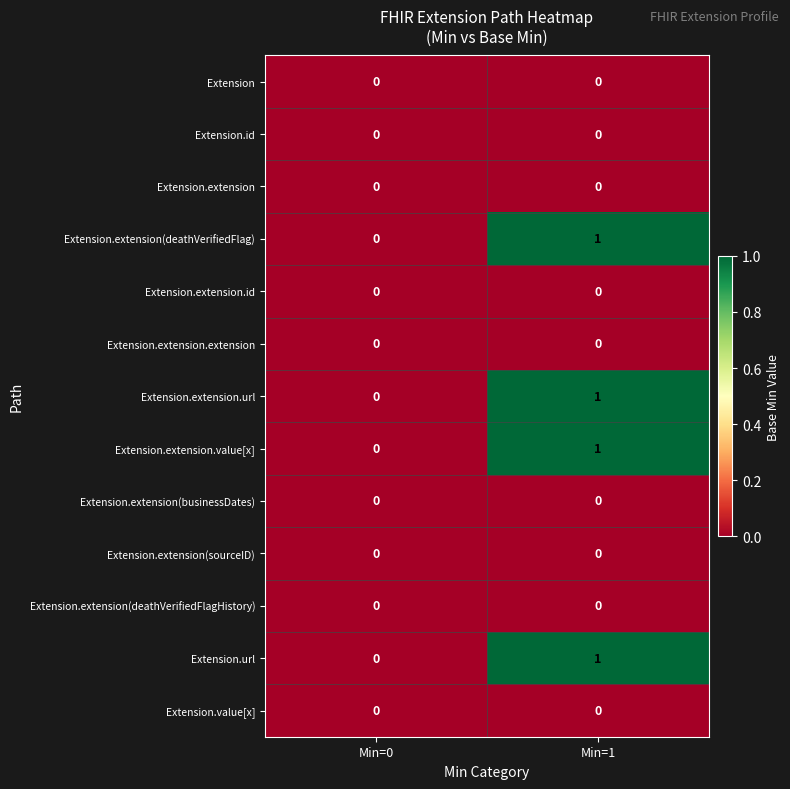

At which category is the sum across all series the highest?

Min=1